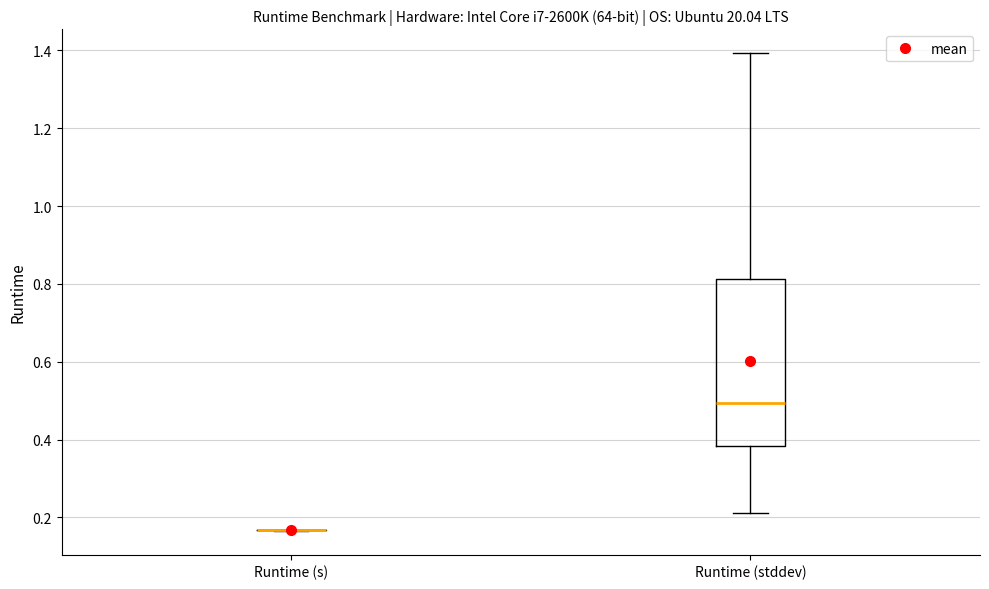

Reading left to right, transcribe this box plot: for each box, give where its median line is, the range the box spans, and where its two whiskers end, as read against the y-axis. The values are not printed on the chart, so give them approximately, as read against the axis.

Runtime (s): box collapsed to a line at 0.16, whiskers 0.16 to 0.16
Runtime (stddev): median 0.50, box 0.38 to 0.82, whiskers 0.22 to 1.40